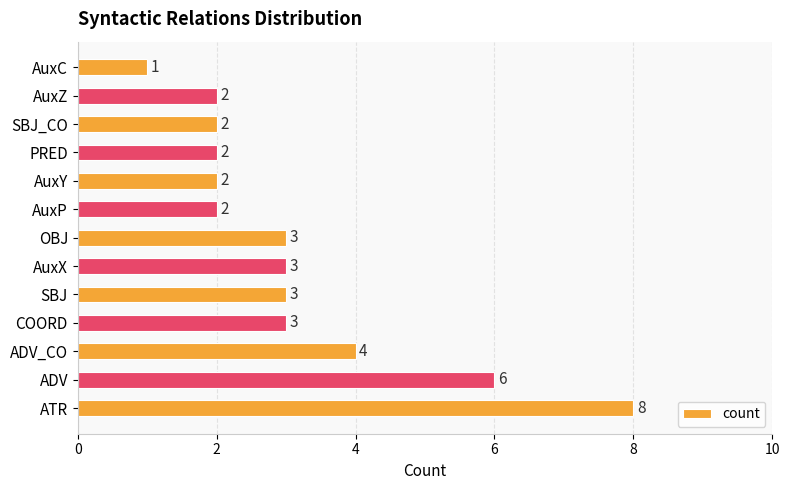

True or false: the data shows 3 at PRED.

False